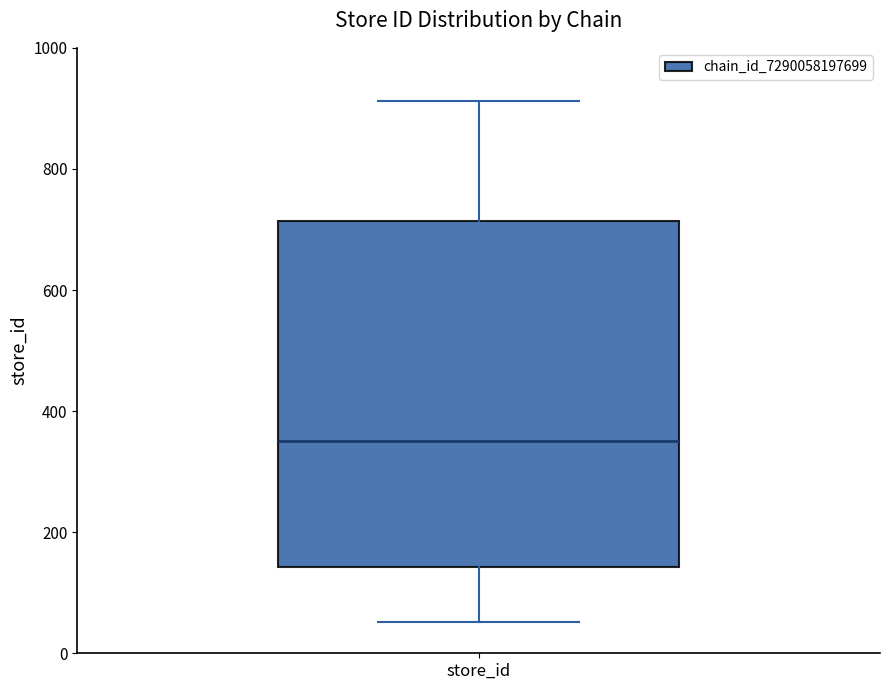

Transcribe this box plot: give where the median line is, the range the box spans, and where the two whiskers end, as read against the y-axis. The values are not printed on the chart, so give them approximately, as read against the axis.

median 360, box 140 to 720, whiskers 60 to 920